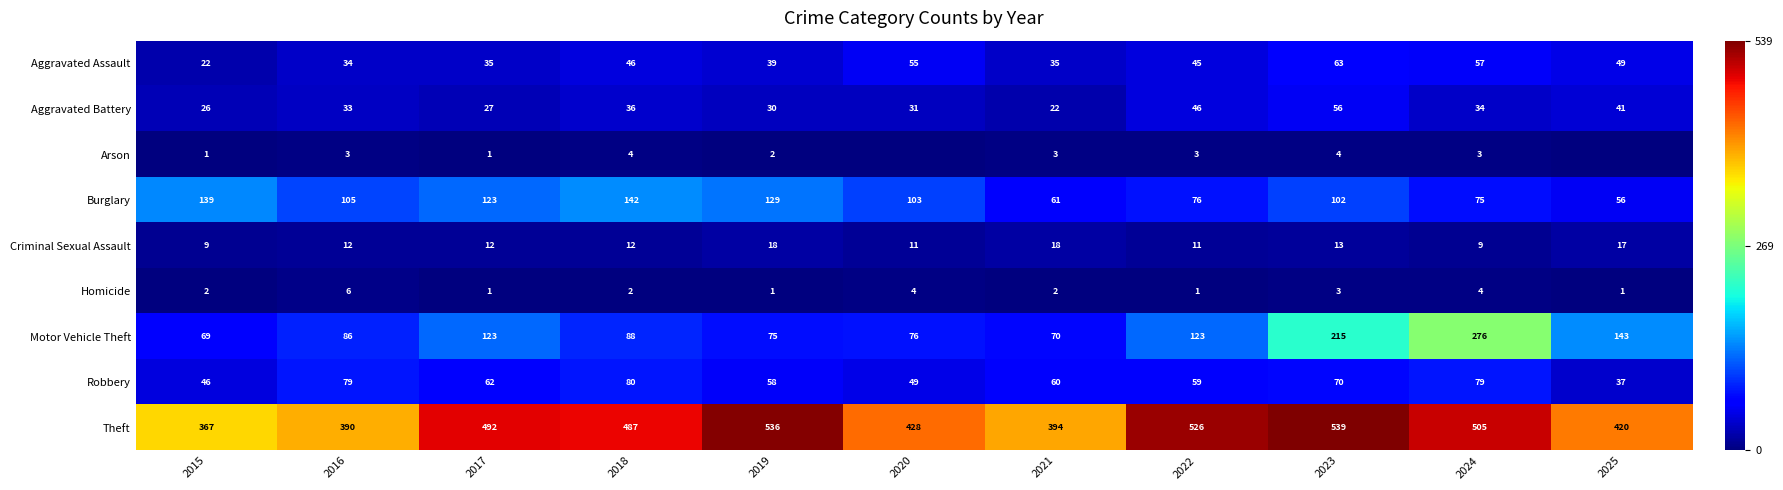

True or false: Aggravated Battery has a value of 13 at 2020.

False